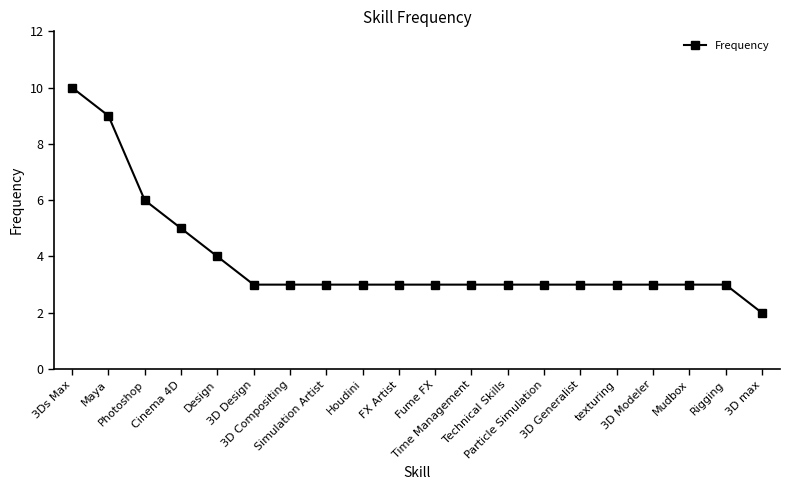

Which category has the highest value across all series?

3Ds Max